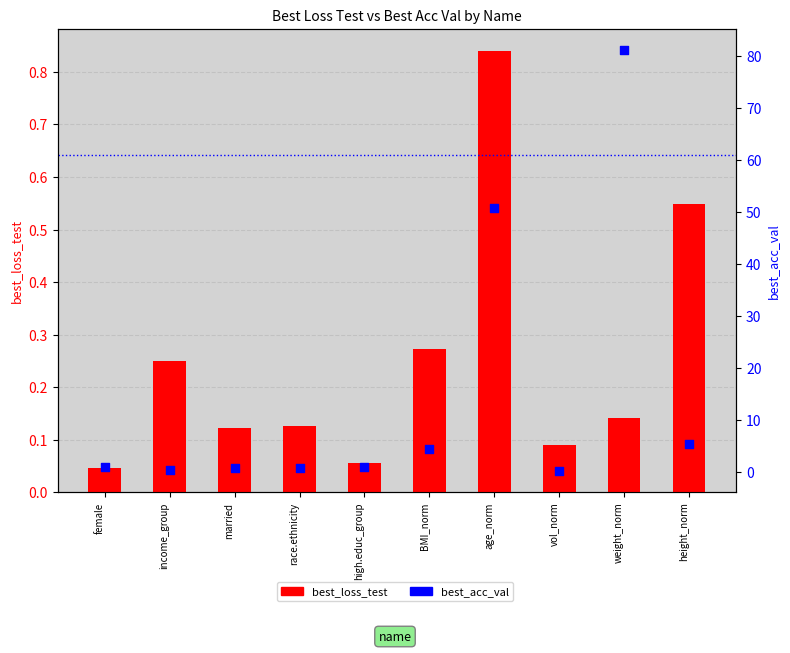

What is the total value across all series at age_norm?

51.6